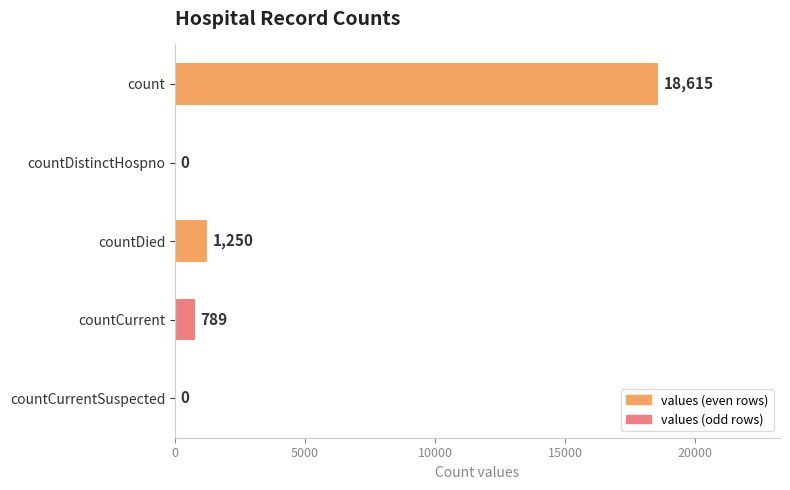

Is it true that the value at countCurrent is 789?

True